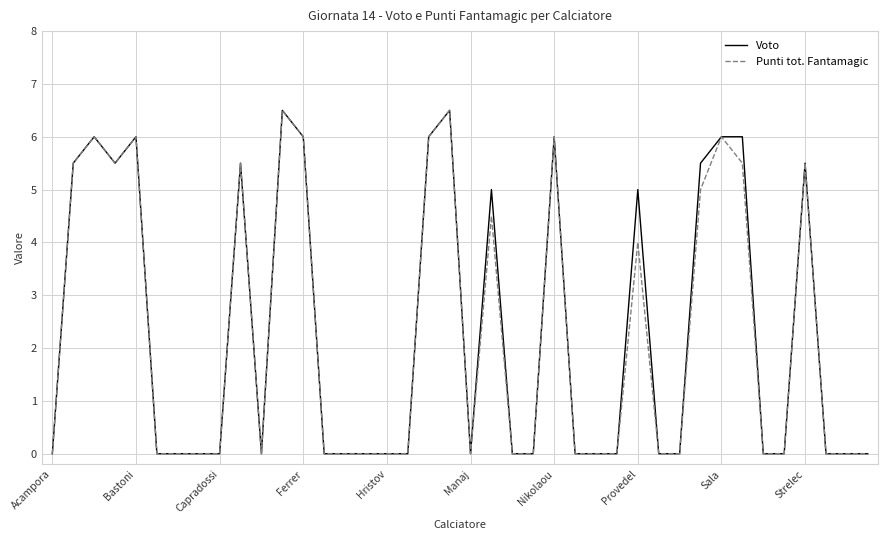

What is the highest value of the Voto series?

6.5